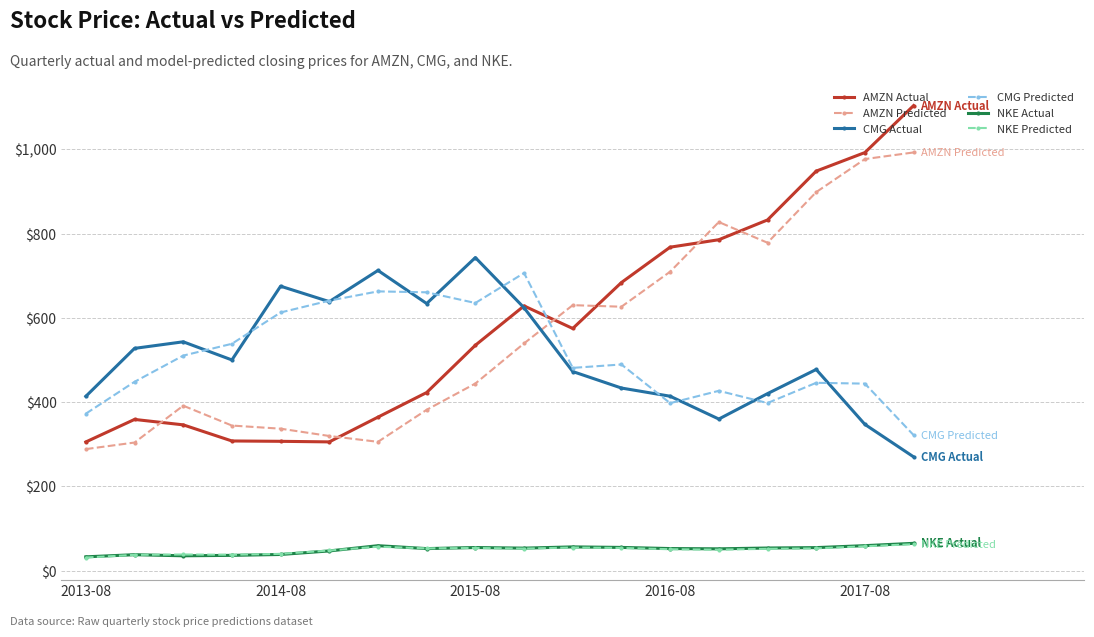

True or false: NKE Actual has more than 2 points higher than both neighbors.

True